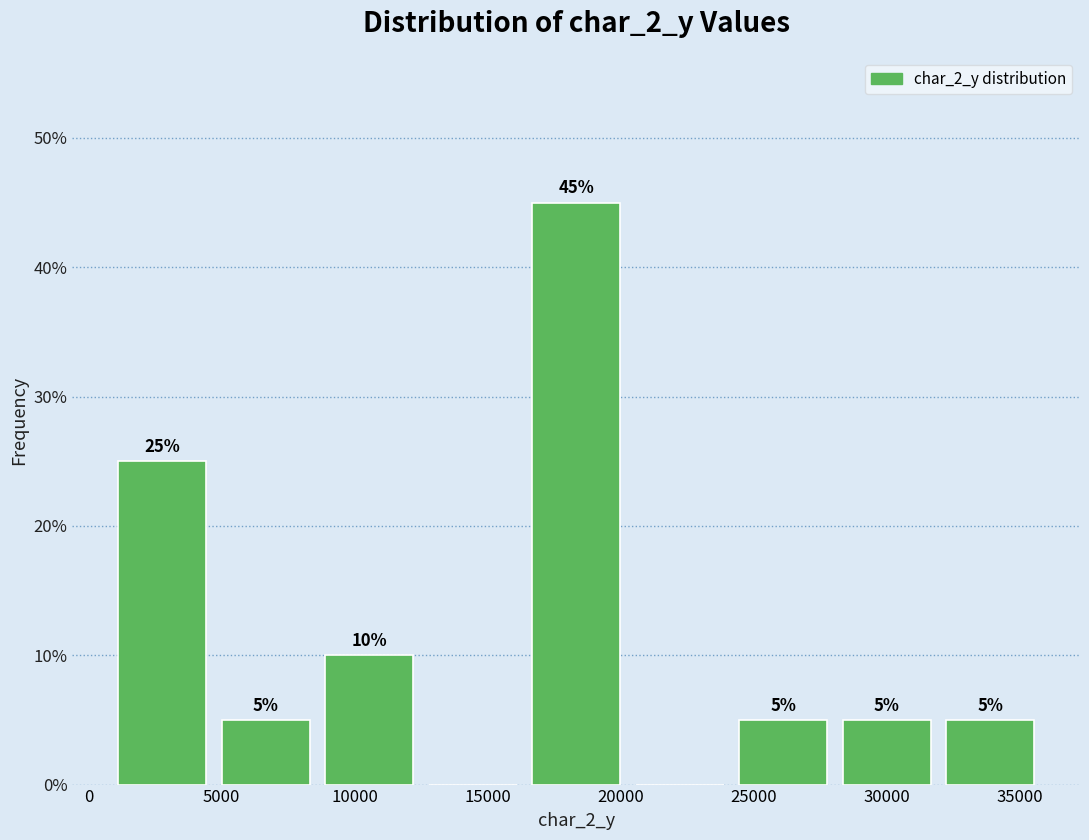

Over which range of the x-axis is the bar tallest?

16500 to 20500